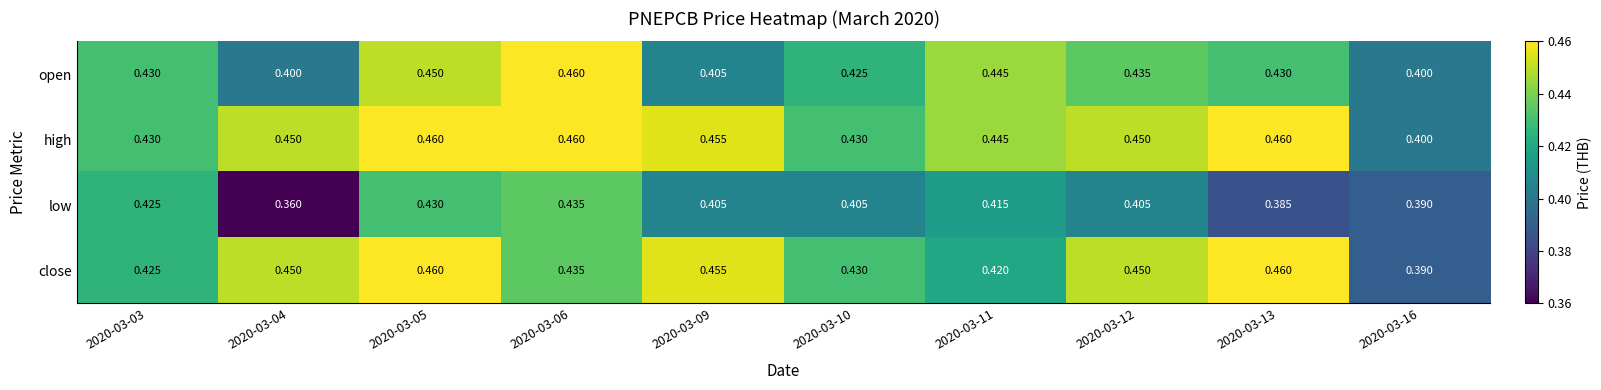

Which series changed the most between 2020-03-06 and 2020-03-12?

low